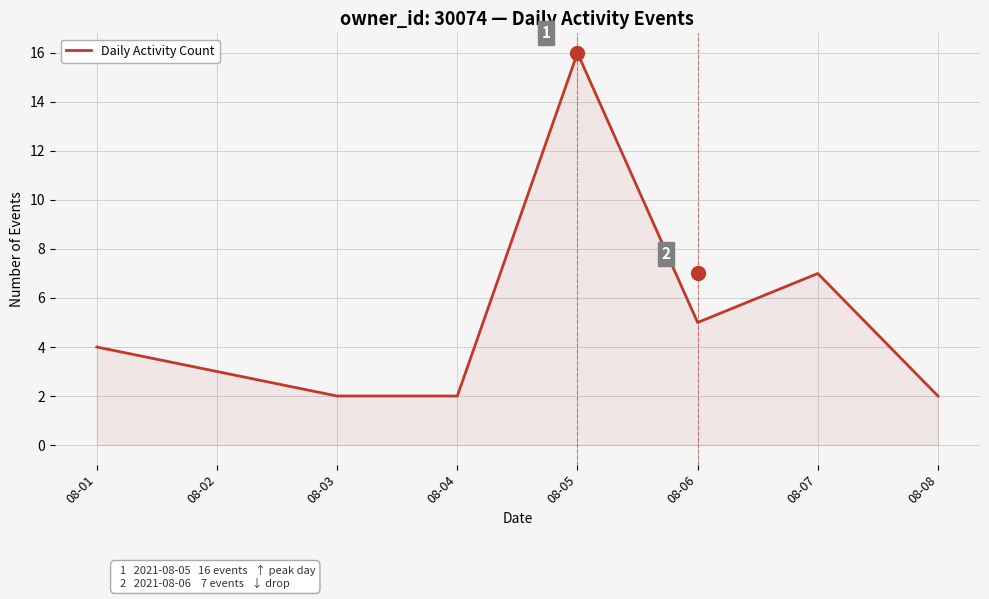

What is the minimum value shown in the chart?

2